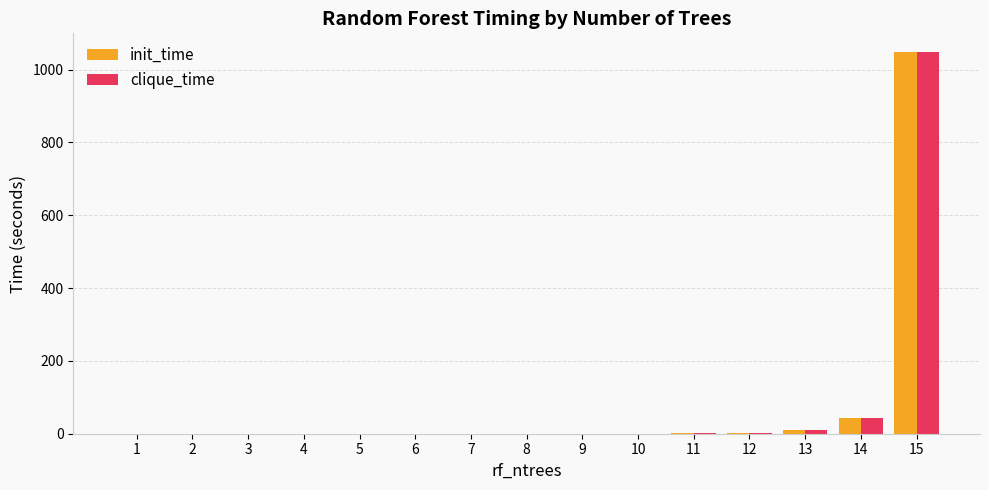

What is the difference between the init_time values at 10 and 5?

0.3